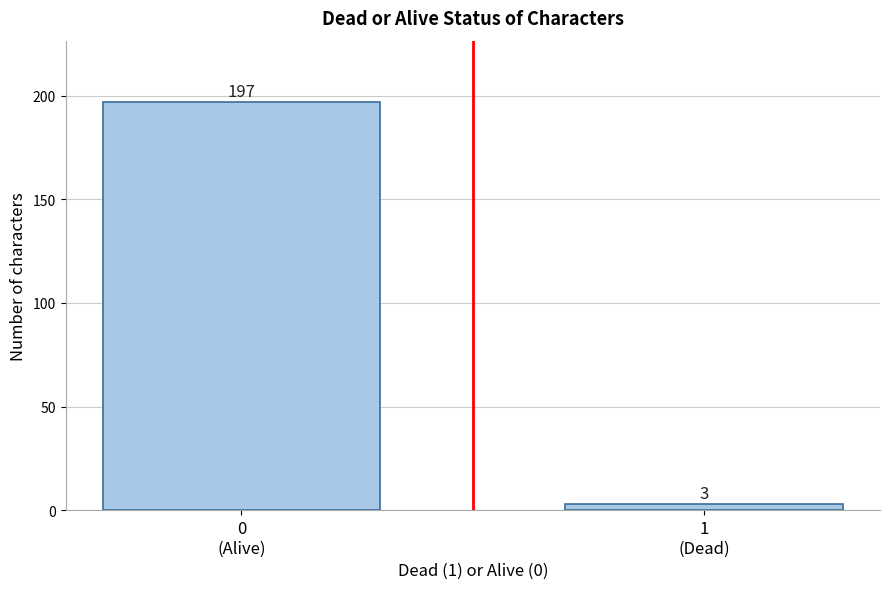

Reading right to left, list all the values displayed in this chart.

3	197